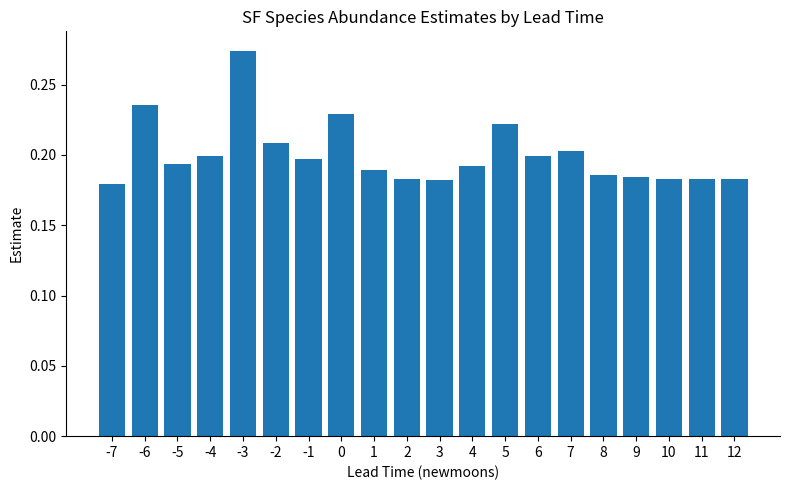

Which label corresponds to the largest value in the chart?

-3